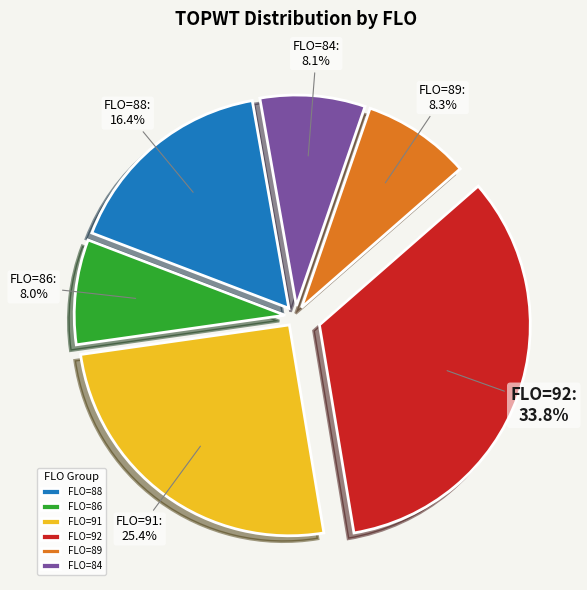

Which slice is the largest?

FLO=92